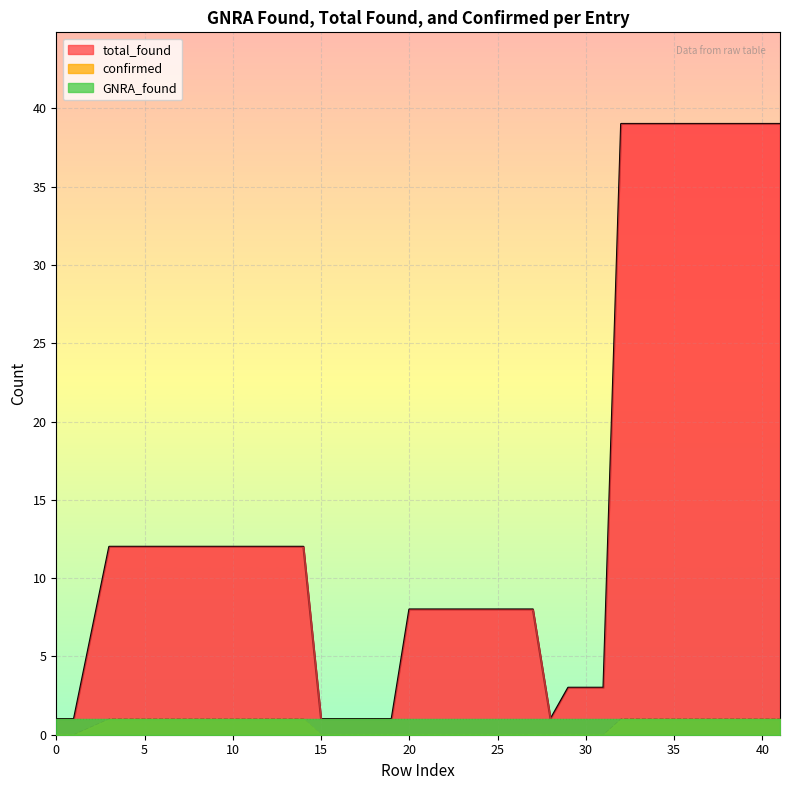

The value of total_found at 29 is 4. True or false?

False